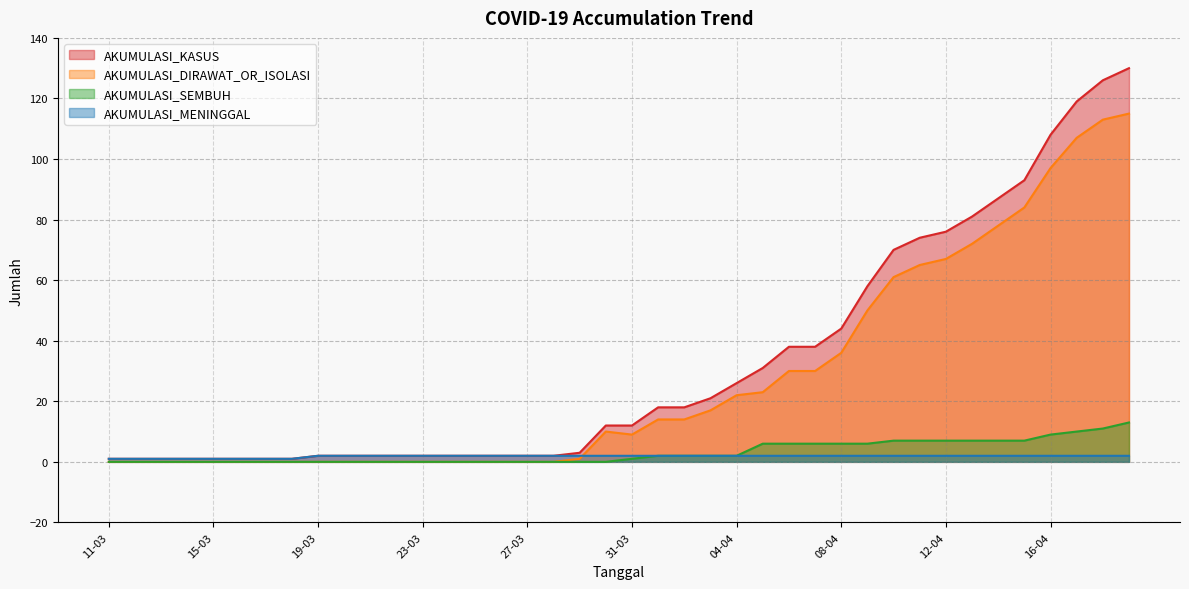

What is the label of the 35th point from the right?

16-03